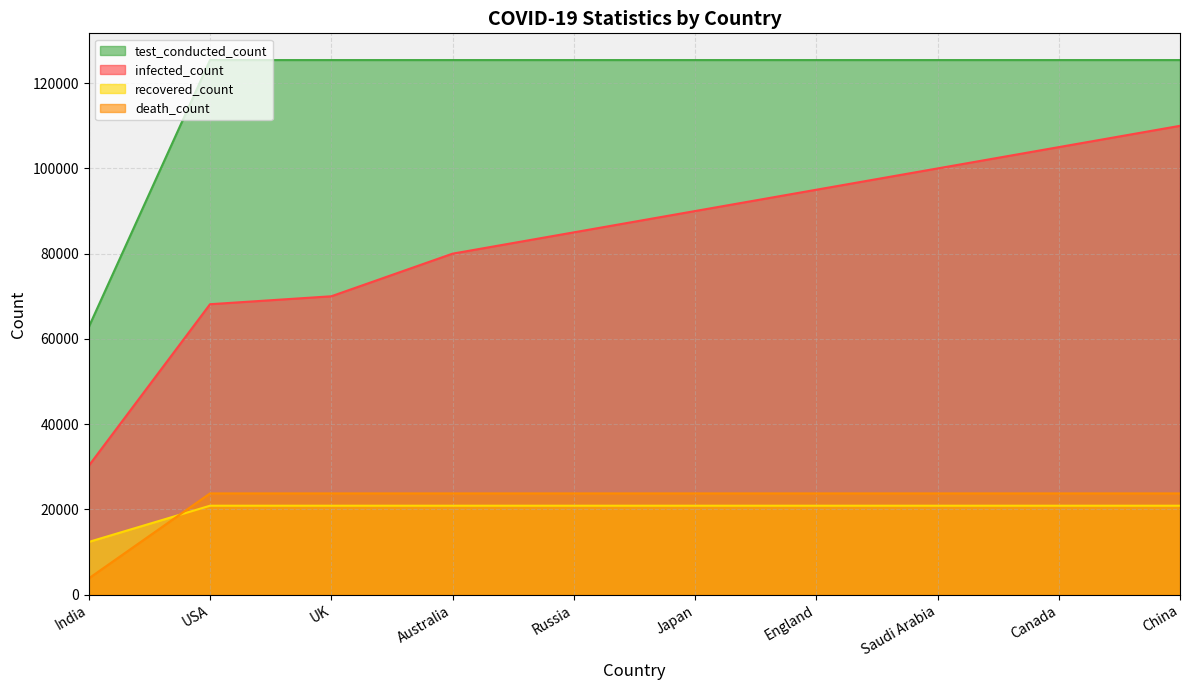

Which series has the largest total across all categories?

test_conducted_count